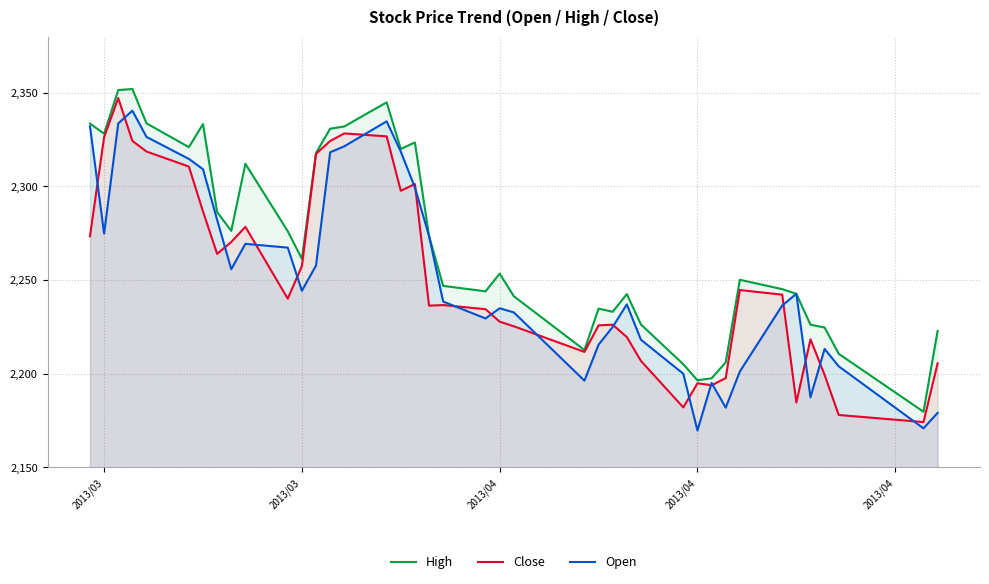

Does the chart display data point markers on the line(s)?

No